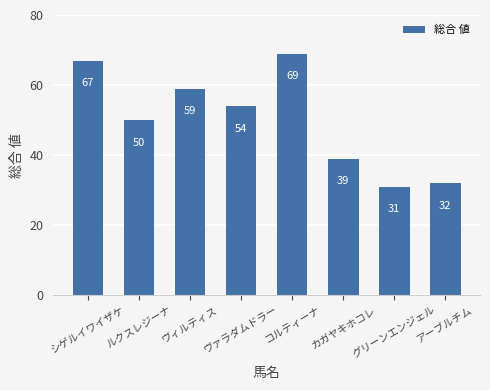

Reading left to right, transcribe all the data shown in this chart.

67	50	59	54	69	39	31	32